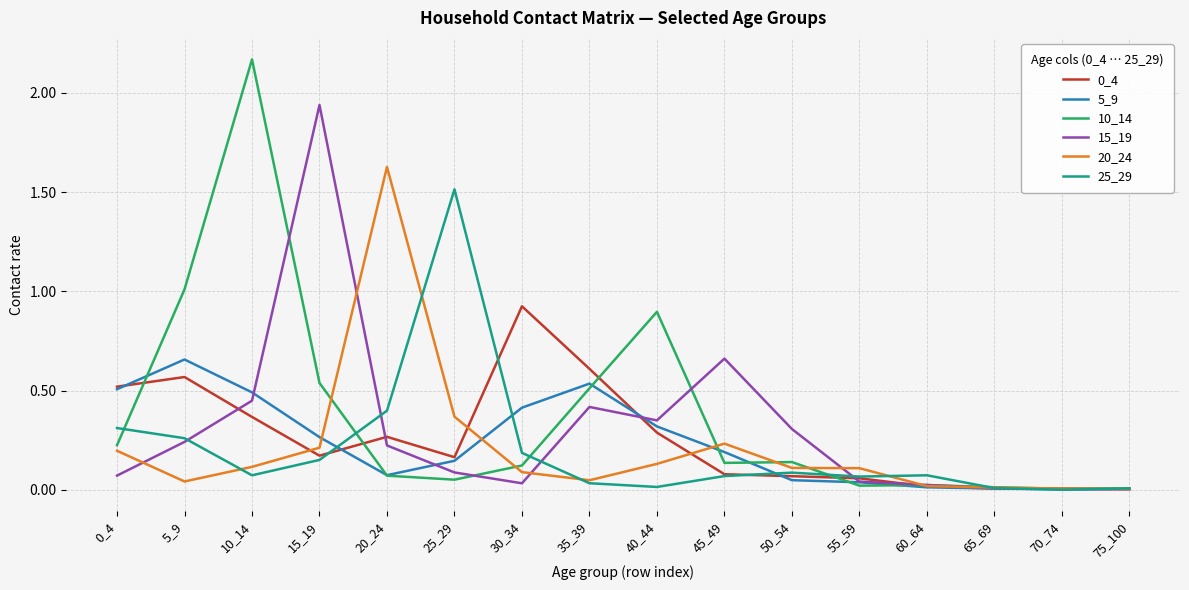

At which label does 25_29 reach its peak?

25_29